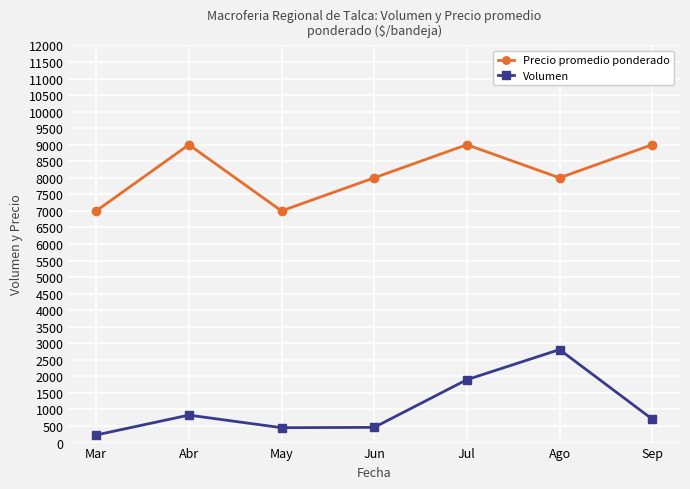

Where is Volumen nearest to the value 1520?

Jul